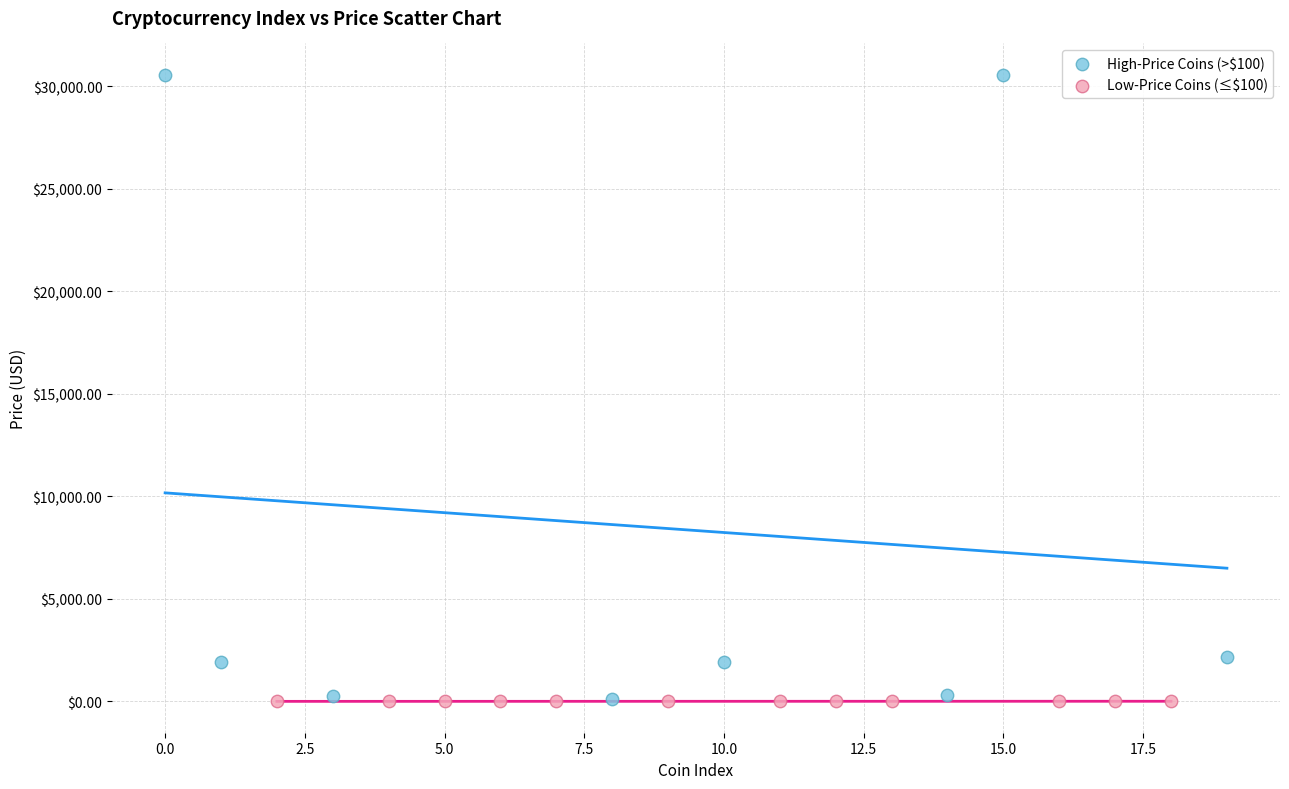

Which series has the widest spread of Y values?

High-Price Coins (>$100)